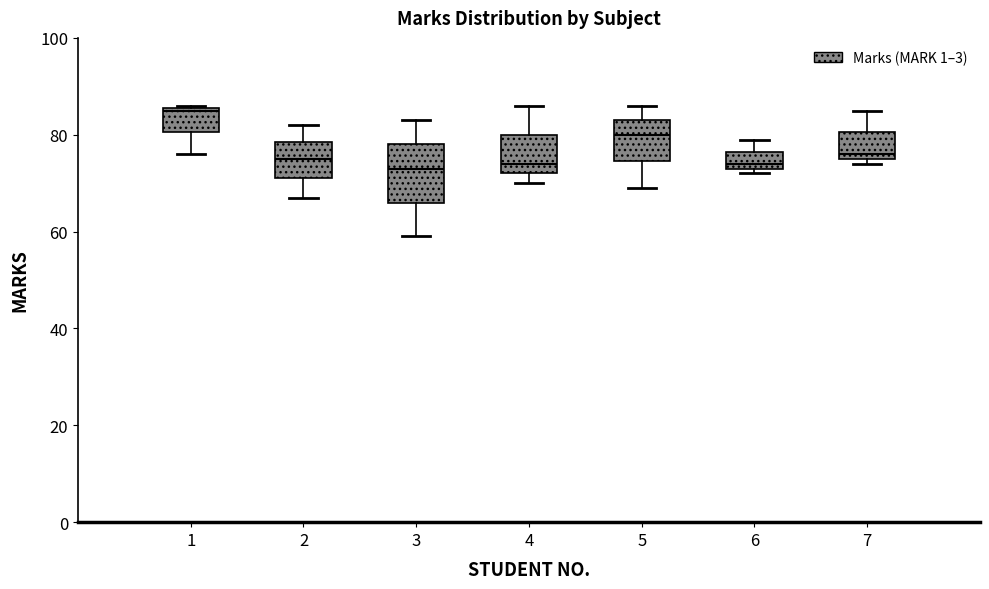

Comparing the boxes themselves (not the whiskers), which one is the tallest?

3